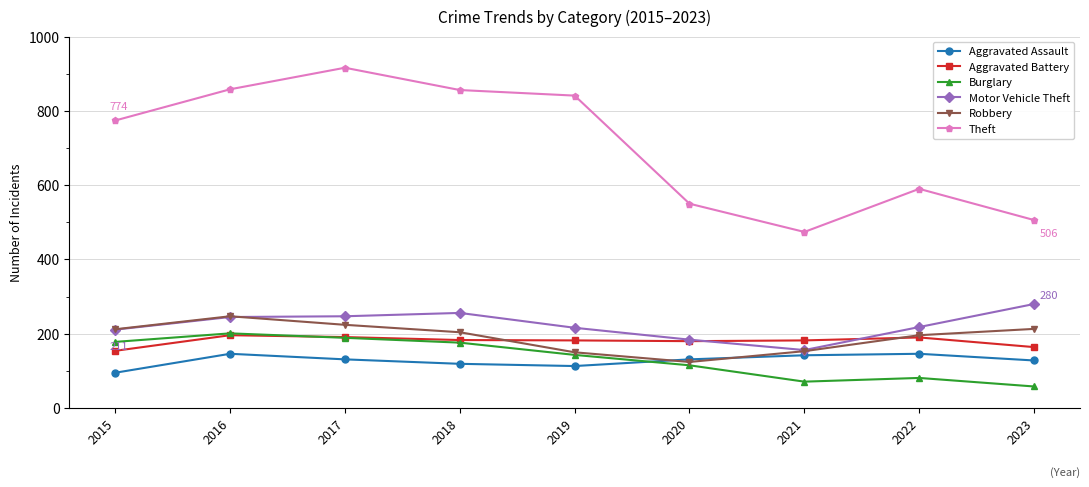

The value of Aggravated Assault at 2019 is 68. True or false?

False